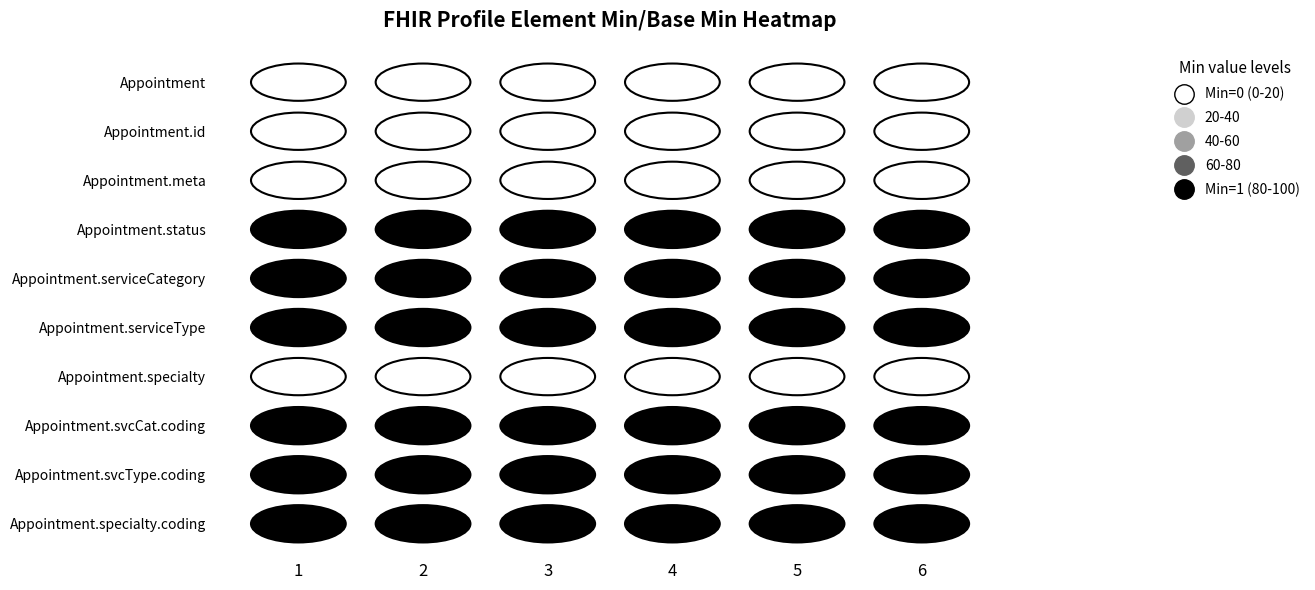

List the labels in order of Appointment.meta value, smallest first.

0, 1, 2, 3, 4, 5